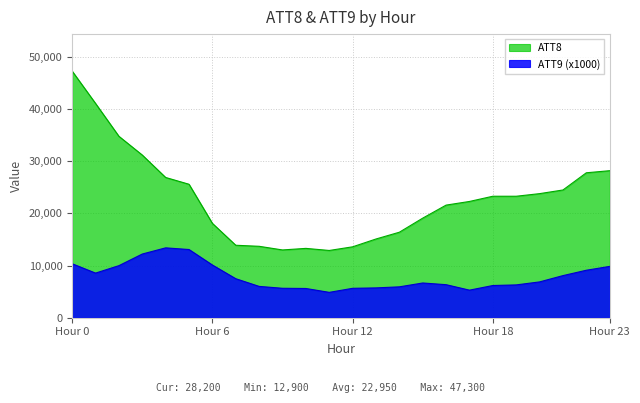

Rank the series by their maximum value, from lowest to highest.

ATT9 (x1000), ATT8